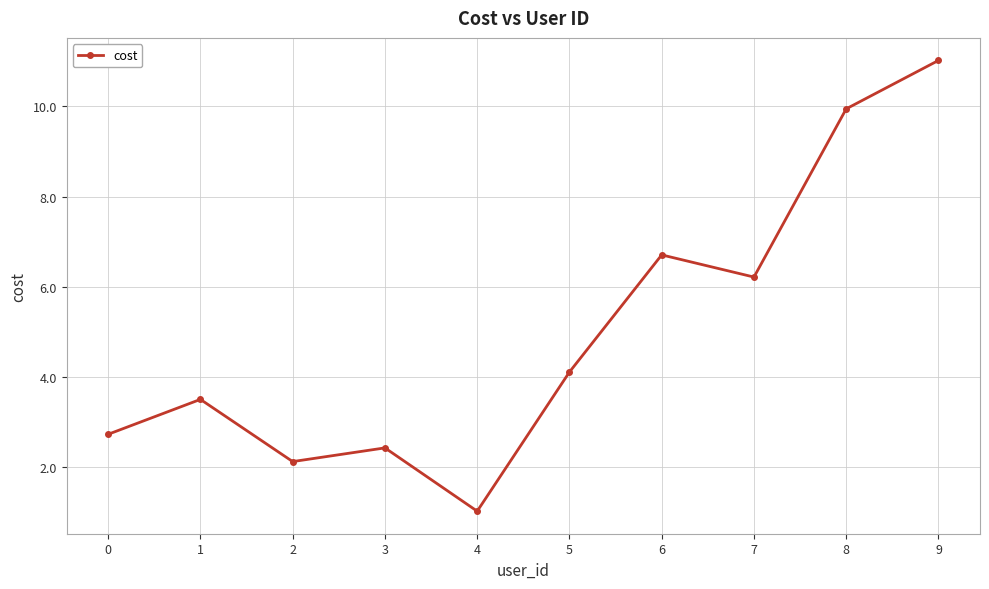

Rank the categories by value from highest to lowest.

9, 8, 6, 7, 5, 1, 0, 3, 2, 4